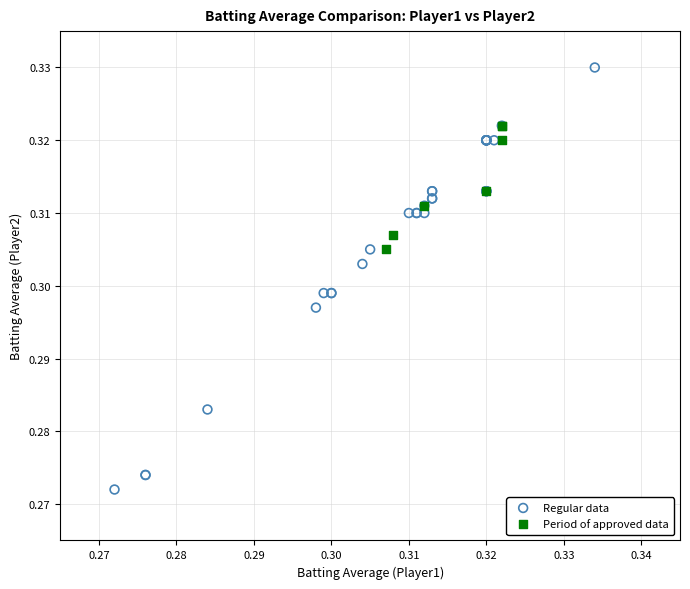

What are all the series names shown in the legend?

Regular data, Period of approved data